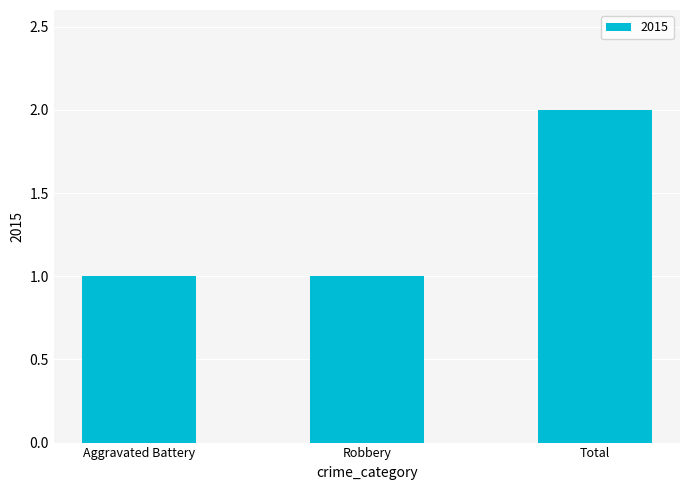

What is the label of the 1st bar from the right?

Total